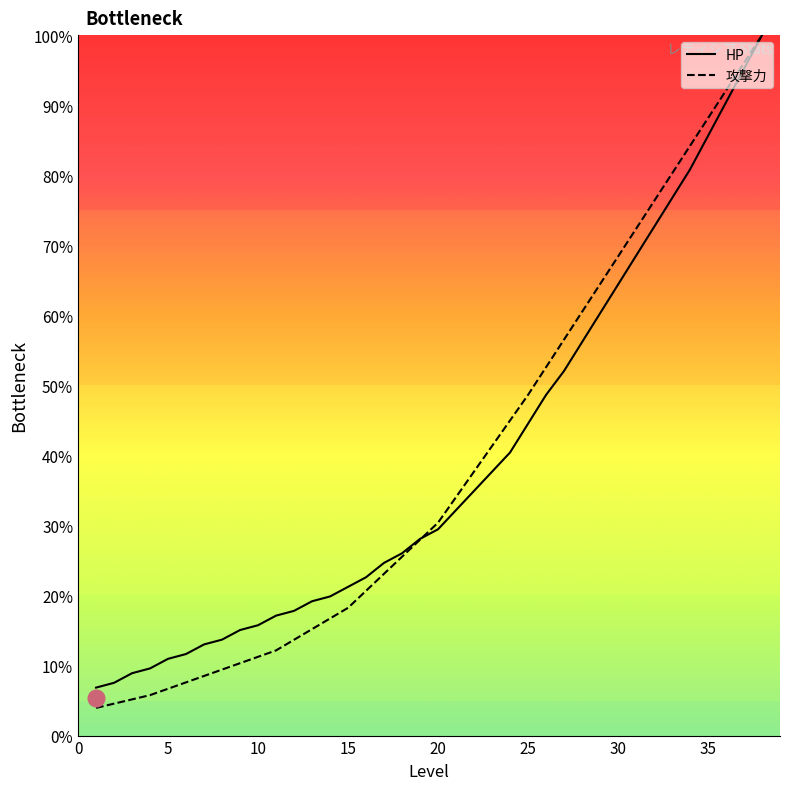

True or false: HP and 攻撃力 intersect in this chart.

True